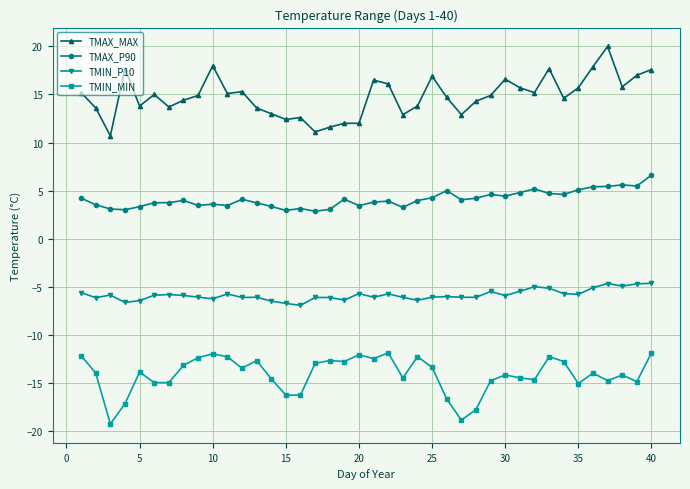

True or false: TMIN_MIN has more than 0 interior local peaks.

True